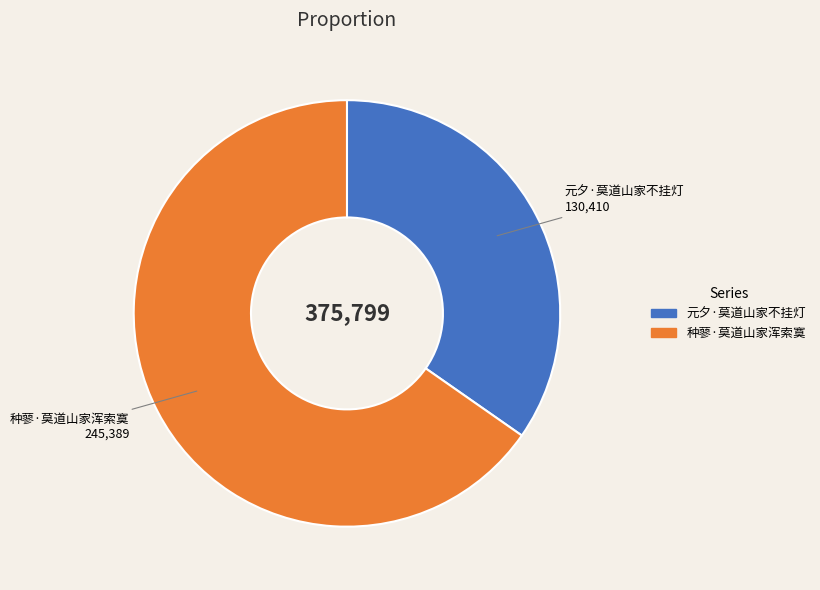

Is there a majority slice in this chart?

Yes